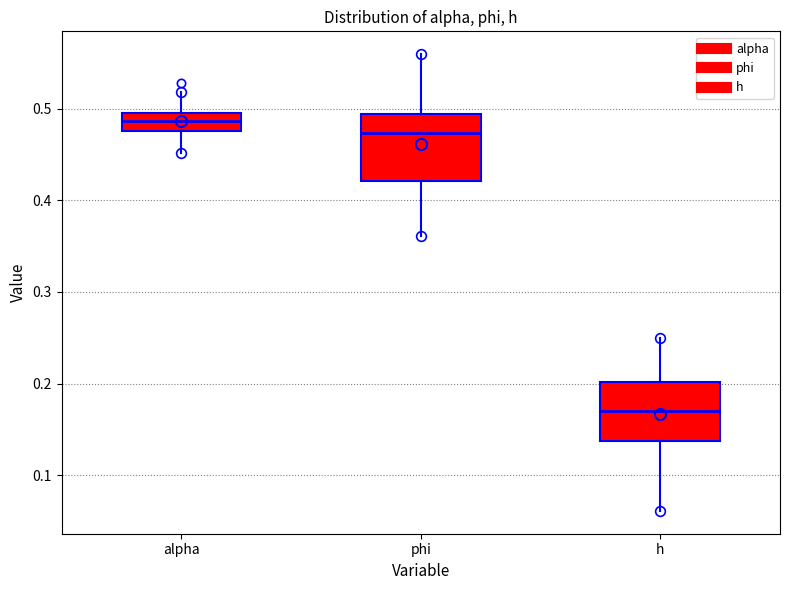

Reading left to right, transcribe this box plot: for each box, give where its median line is, the range the box spans, and where its two whiskers end, as read against the y-axis. The values are not printed on the chart, so give them approximately, as read against the axis.

alpha: median 0.49, box 0.48 to 0.50, whiskers 0.45 to 0.52
phi: median 0.47, box 0.42 to 0.49, whiskers 0.36 to 0.56
h: median 0.17, box 0.14 to 0.20, whiskers 0.06 to 0.25